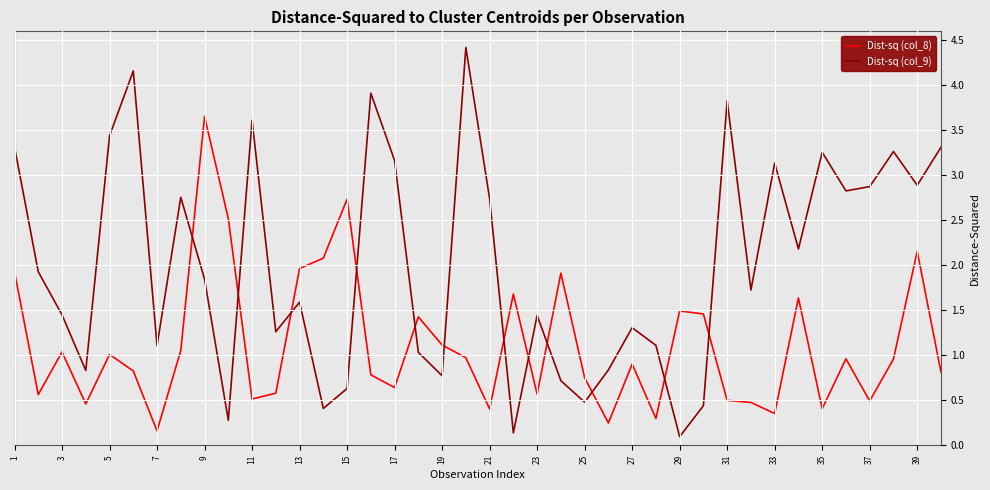

Which series has the largest total across all categories?

Dist-sq (col_9)